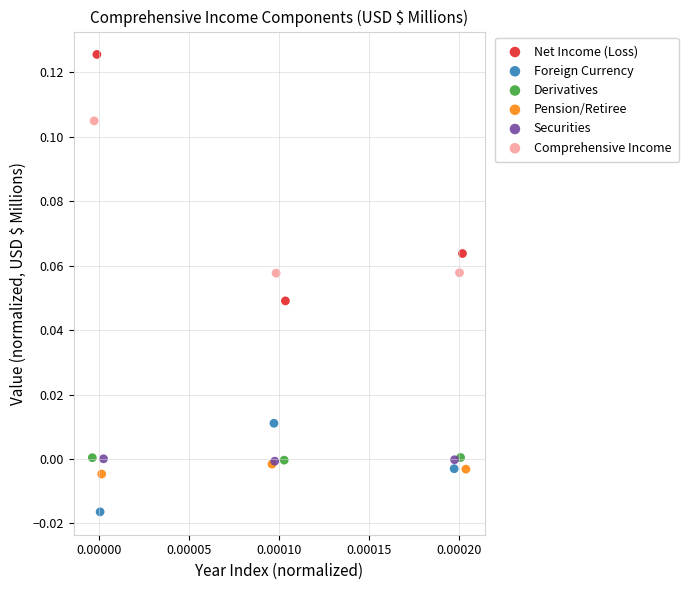

Which series has the widest spread of Y values?

Net Income (Loss)